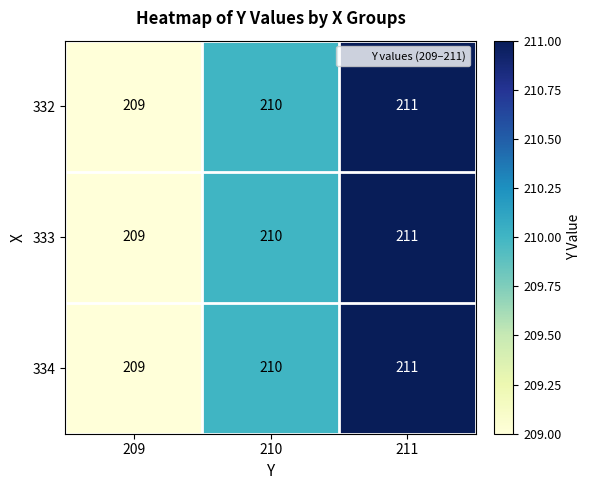

Reading right to left, list all the values displayed in this chart.

332: 211=211	210=210	209=209
333: 211=211	210=210	209=209
334: 211=211	210=210	209=209